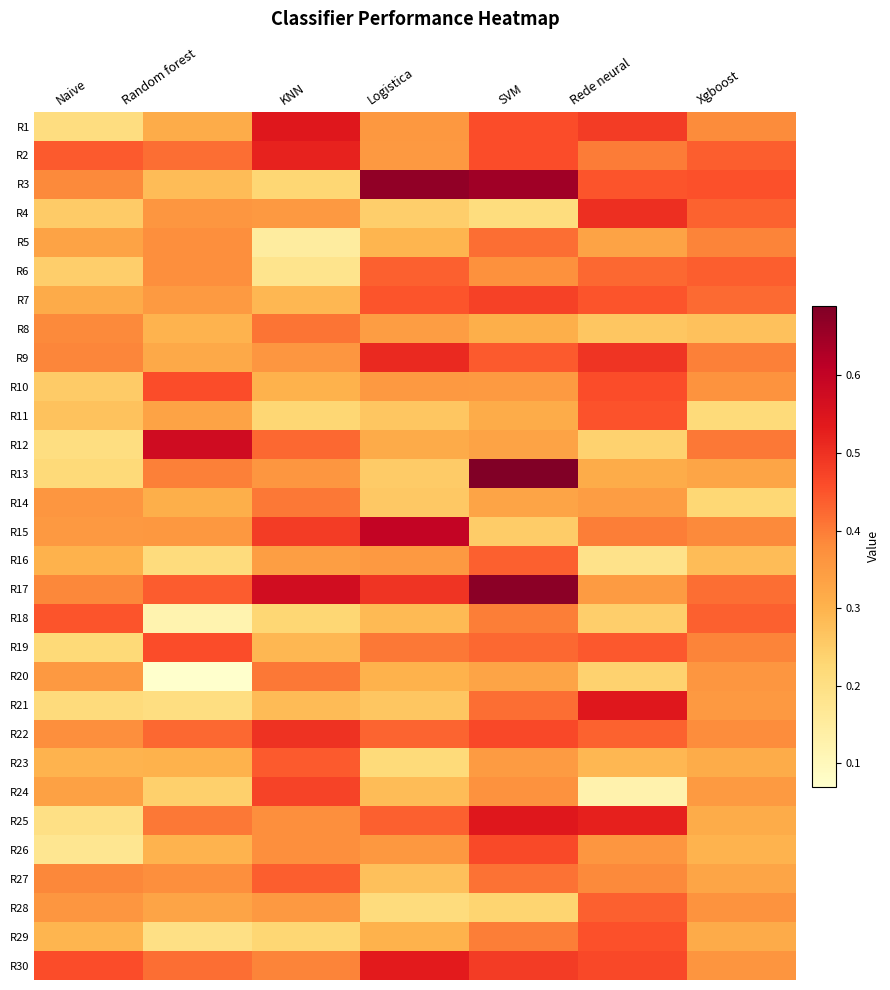

Reading left to right, transcribe all the data shown in this chart.

R1: Naive=0.2	Random forest=0.3	KNN=0.5	Logistica=0.4	SVM=0.5	Rede neural=0.5	Xgboost=0.4
R2: Naive=0.4	Random forest=0.4	KNN=0.5	Logistica=0.4	SVM=0.5	Rede neural=0.4	Xgboost=0.4
R3: Naive=0.4	Random forest=0.3	KNN=0.2	Logistica=0.7	SVM=0.6	Rede neural=0.4	Xgboost=0.5
R4: Naive=0.3	Random forest=0.4	KNN=0.4	Logistica=0.2	SVM=0.2	Rede neural=0.5	Xgboost=0.4
R5: Naive=0.3	Random forest=0.4	KNN=0.1	Logistica=0.3	SVM=0.4	Rede neural=0.3	Xgboost=0.4
R6: Naive=0.2	Random forest=0.4	KNN=0.2	Logistica=0.4	SVM=0.4	Rede neural=0.4	Xgboost=0.4
R7: Naive=0.3	Random forest=0.4	KNN=0.3	Logistica=0.5	SVM=0.5	Rede neural=0.5	Xgboost=0.4
R8: Naive=0.4	Random forest=0.3	KNN=0.4	Logistica=0.3	SVM=0.3	Rede neural=0.3	Xgboost=0.3
R9: Naive=0.4	Random forest=0.3	KNN=0.4	Logistica=0.5	SVM=0.4	Rede neural=0.5	Xgboost=0.4
R10: Naive=0.3	Random forest=0.5	KNN=0.3	Logistica=0.4	SVM=0.4	Rede neural=0.5	Xgboost=0.4
R11: Naive=0.3	Random forest=0.3	KNN=0.2	Logistica=0.3	SVM=0.3	Rede neural=0.5	Xgboost=0.2
R12: Naive=0.2	Random forest=0.6	KNN=0.4	Logistica=0.3	SVM=0.3	Rede neural=0.2	Xgboost=0.4
R13: Naive=0.2	Random forest=0.4	KNN=0.4	Logistica=0.3	SVM=0.7	Rede neural=0.3	Xgboost=0.3
R14: Naive=0.4	Random forest=0.3	KNN=0.4	Logistica=0.3	SVM=0.3	Rede neural=0.3	Xgboost=0.2
R15: Naive=0.4	Random forest=0.4	KNN=0.5	Logistica=0.6	SVM=0.2	Rede neural=0.4	Xgboost=0.4
R16: Naive=0.3	Random forest=0.2	KNN=0.3	Logistica=0.4	SVM=0.4	Rede neural=0.2	Xgboost=0.3
R17: Naive=0.4	Random forest=0.4	KNN=0.6	Logistica=0.5	SVM=0.7	Rede neural=0.3	Xgboost=0.4
R18: Naive=0.5	Random forest=0.1	KNN=0.2	Logistica=0.3	SVM=0.4	Rede neural=0.2	Xgboost=0.4
R19: Naive=0.2	Random forest=0.5	KNN=0.3	Logistica=0.4	SVM=0.4	Rede neural=0.4	Xgboost=0.4
R20: Naive=0.4	Random forest=0.1	KNN=0.4	Logistica=0.3	SVM=0.3	Rede neural=0.2	Xgboost=0.4
R21: Naive=0.2	Random forest=0.2	KNN=0.3	Logistica=0.3	SVM=0.4	Rede neural=0.5	Xgboost=0.4
R22: Naive=0.4	Random forest=0.4	KNN=0.5	Logistica=0.4	SVM=0.5	Rede neural=0.4	Xgboost=0.4
R23: Naive=0.3	Random forest=0.3	KNN=0.4	Logistica=0.2	SVM=0.3	Rede neural=0.3	Xgboost=0.3
R24: Naive=0.3	Random forest=0.2	KNN=0.5	Logistica=0.3	SVM=0.4	Rede neural=0.1	Xgboost=0.4
R25: Naive=0.2	Random forest=0.4	KNN=0.4	Logistica=0.4	SVM=0.5	Rede neural=0.5	Xgboost=0.3
R26: Naive=0.2	Random forest=0.3	KNN=0.4	Logistica=0.4	SVM=0.5	Rede neural=0.4	Xgboost=0.3
R27: Naive=0.4	Random forest=0.4	KNN=0.4	Logistica=0.3	SVM=0.4	Rede neural=0.4	Xgboost=0.3
R28: Naive=0.4	Random forest=0.3	KNN=0.4	Logistica=0.2	SVM=0.2	Rede neural=0.4	Xgboost=0.4
R29: Naive=0.3	Random forest=0.2	KNN=0.2	Logistica=0.3	SVM=0.4	Rede neural=0.5	Xgboost=0.3
R30: Naive=0.5	Random forest=0.4	KNN=0.4	Logistica=0.5	SVM=0.5	Rede neural=0.5	Xgboost=0.4